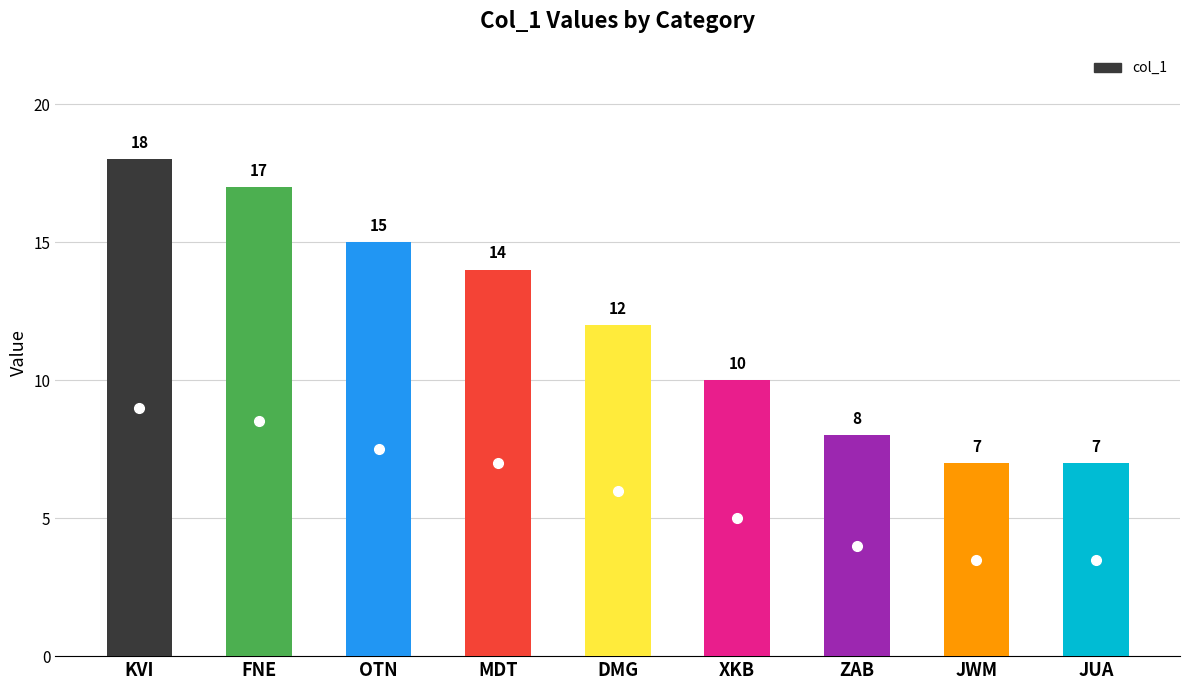

What is the ratio of the value at MDT to the value at FNE?

0.8